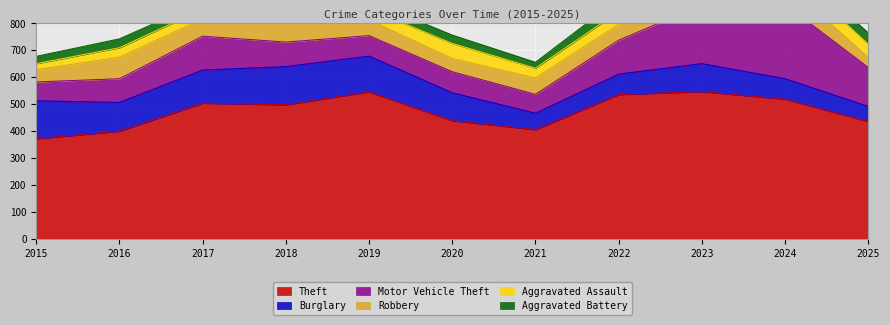

What is the lowest value of the Theft series?

371